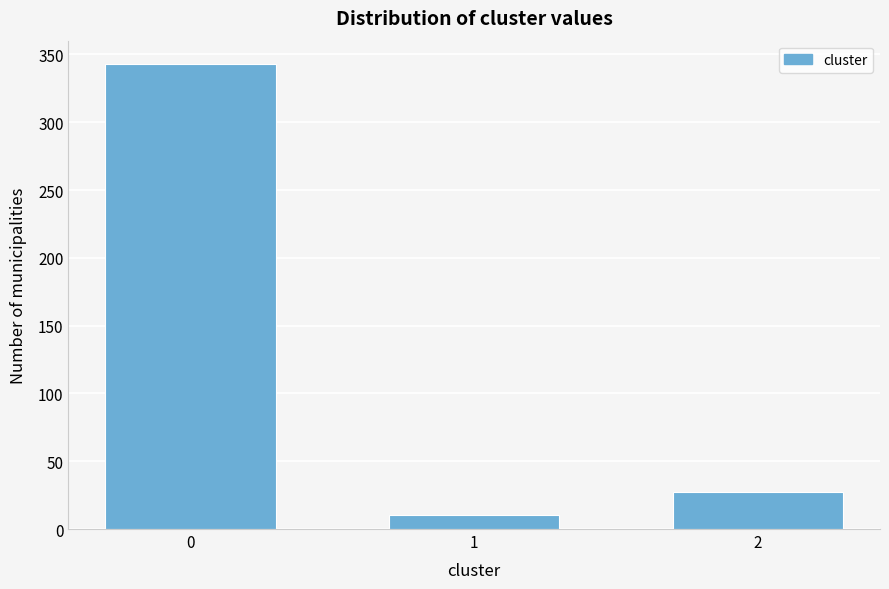

Reading left to right, transcribe all the data shown in this chart.

0=343	1=10	2=27